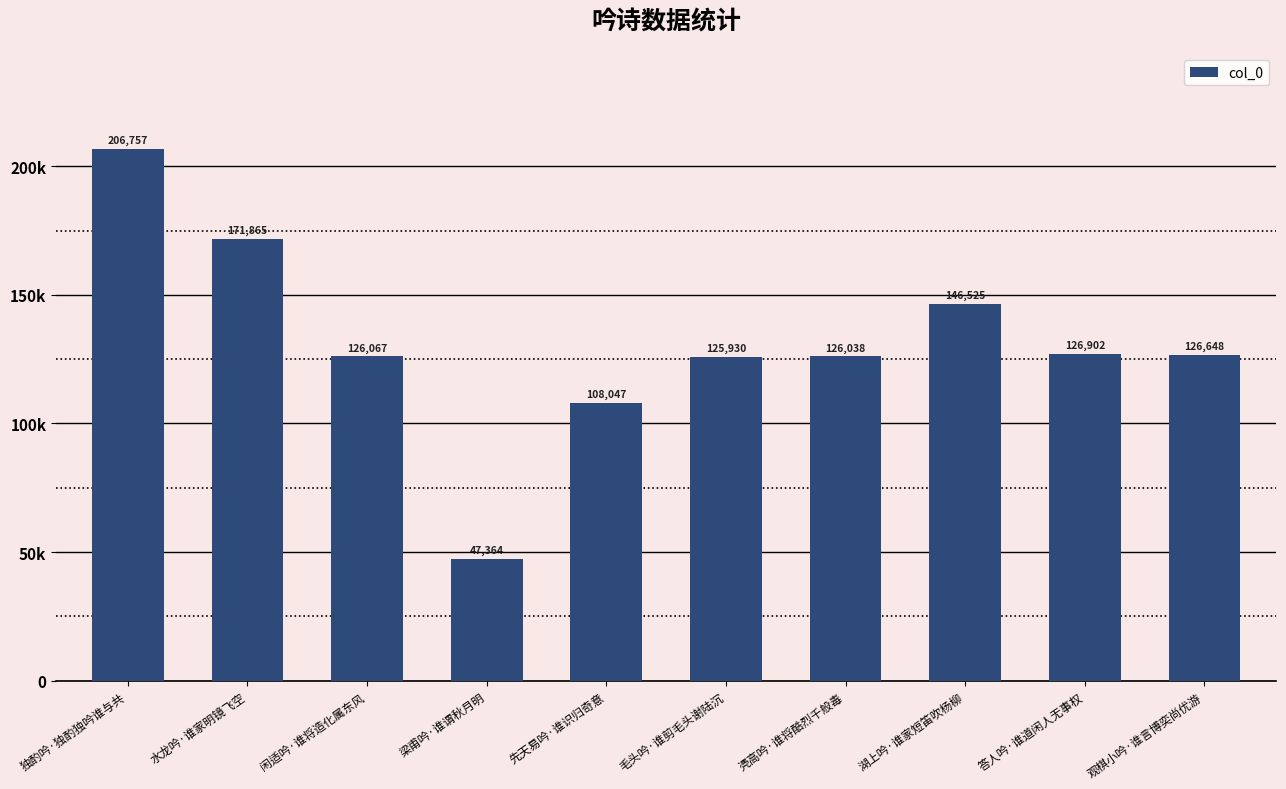

Which category has the highest value across all series?

独酌吟·独酌独吟谁与共